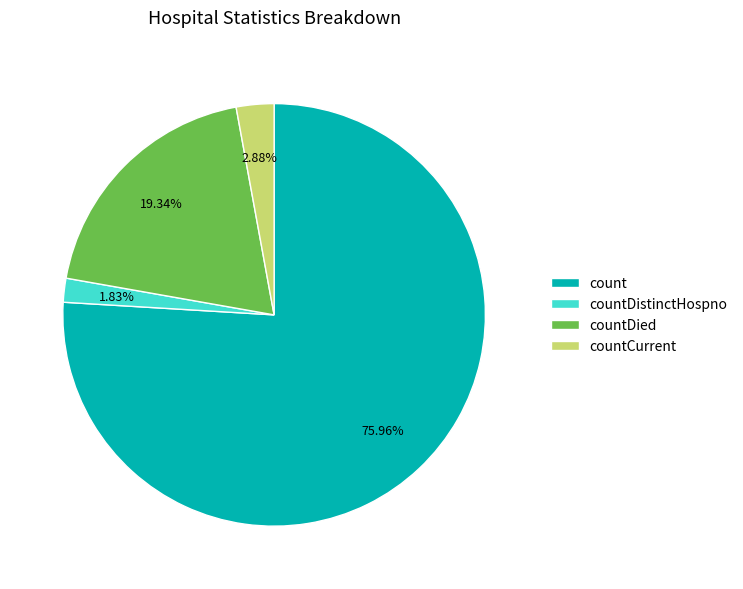

The countDied slice represents 19% of the pie. True or false?

True